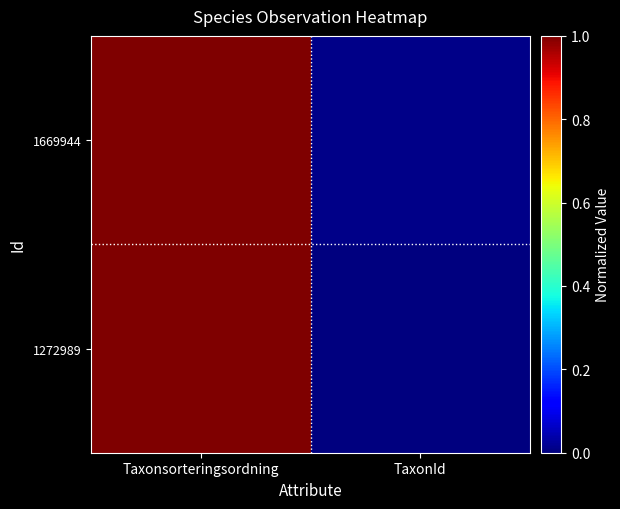

Rank the series at Taxonsorteringsordning from lowest to highest value.

1669944, 1272989